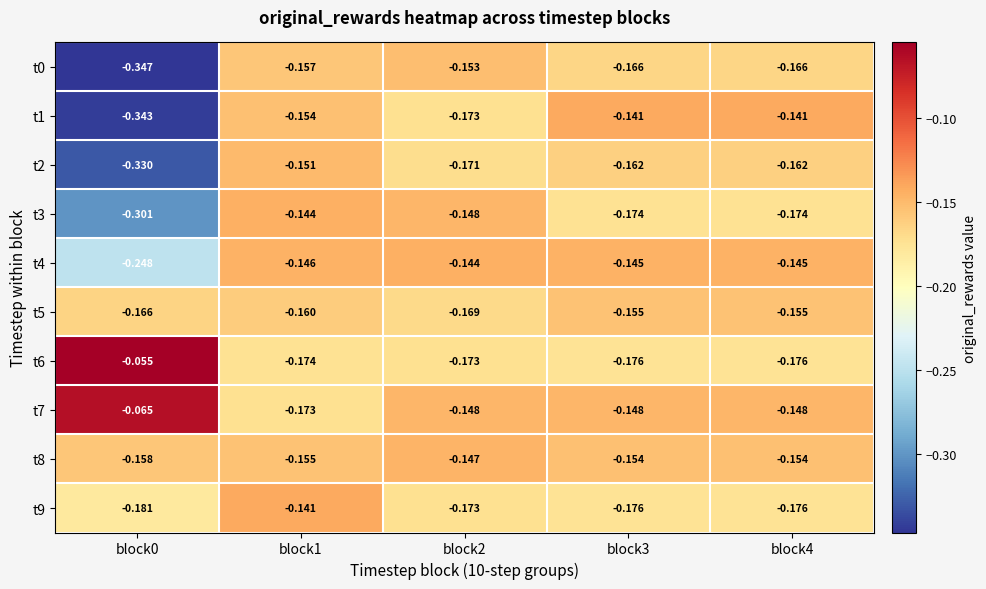

Is the value of t5 at block4 greater than the value of t4 at block2?

No